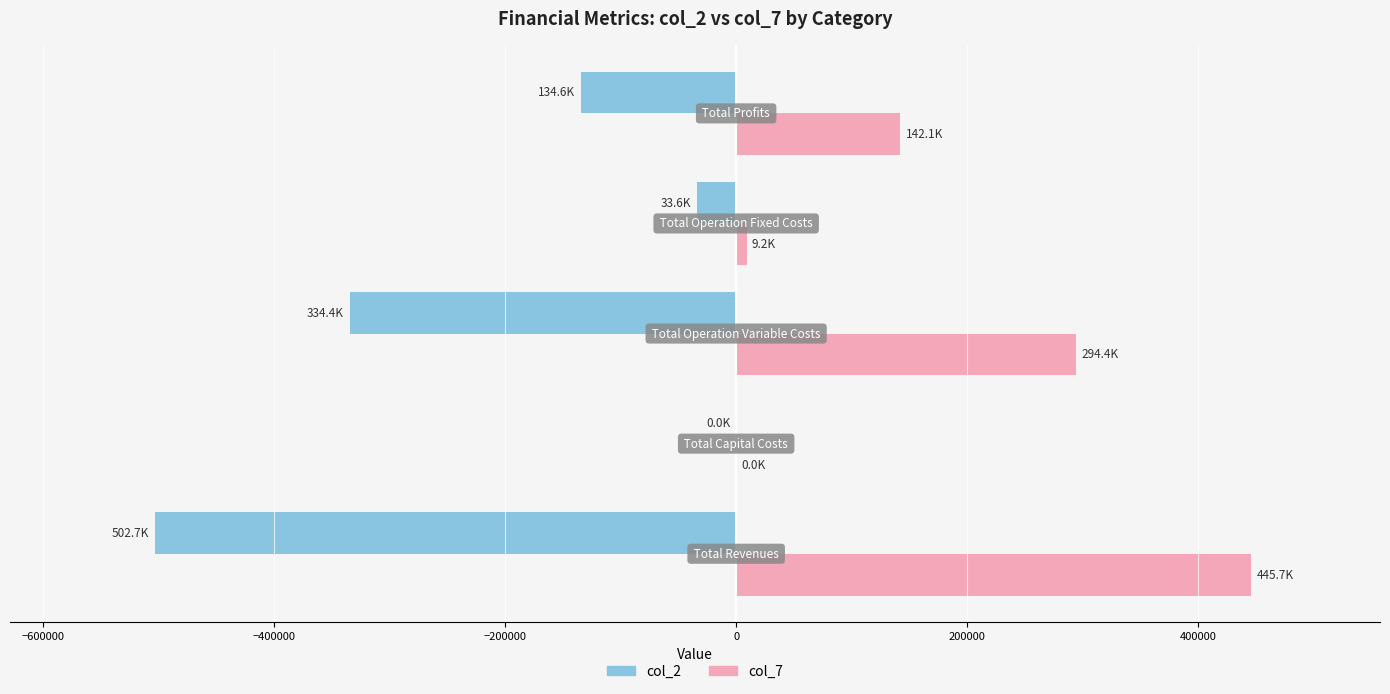

What is the sum of all col_7 values?

891372.6